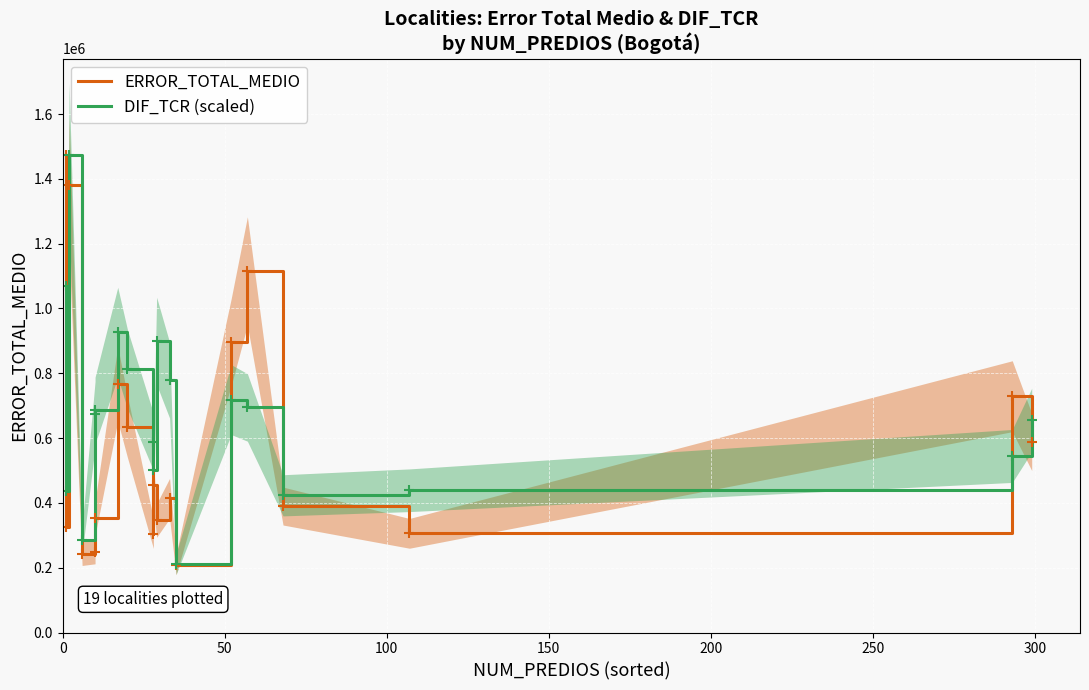

Is it true that ERROR_TOTAL_MEDIO equals 604021.1 at 9?

False